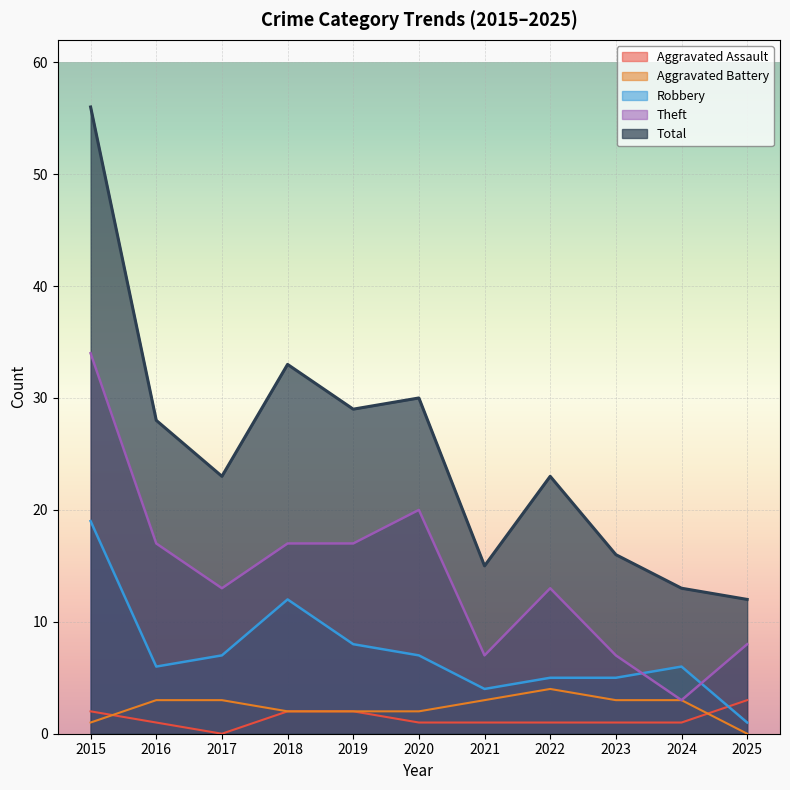

The Robbery series shows 12 at 2019. True or false?

False